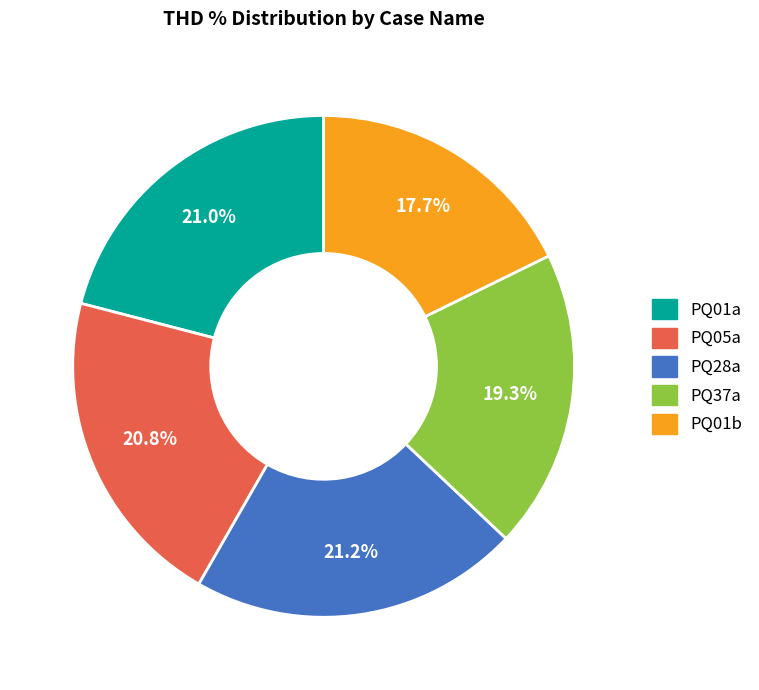

Do PQ37a and PQ28a together represent more than half of the pie?

No